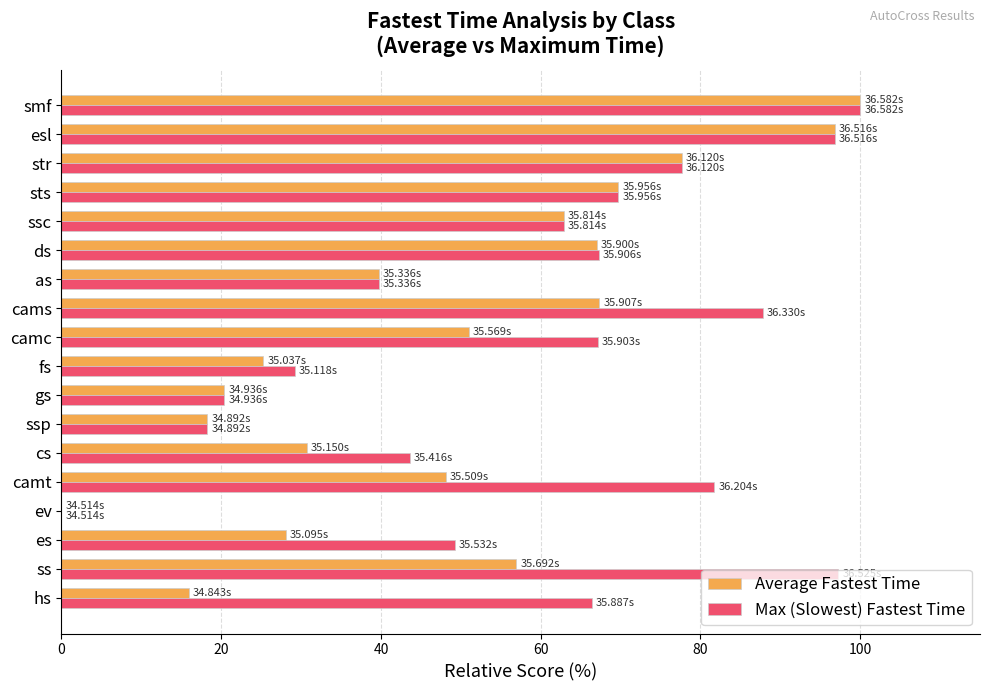

Which series changed the most between cs and sts?

Average Fastest Time